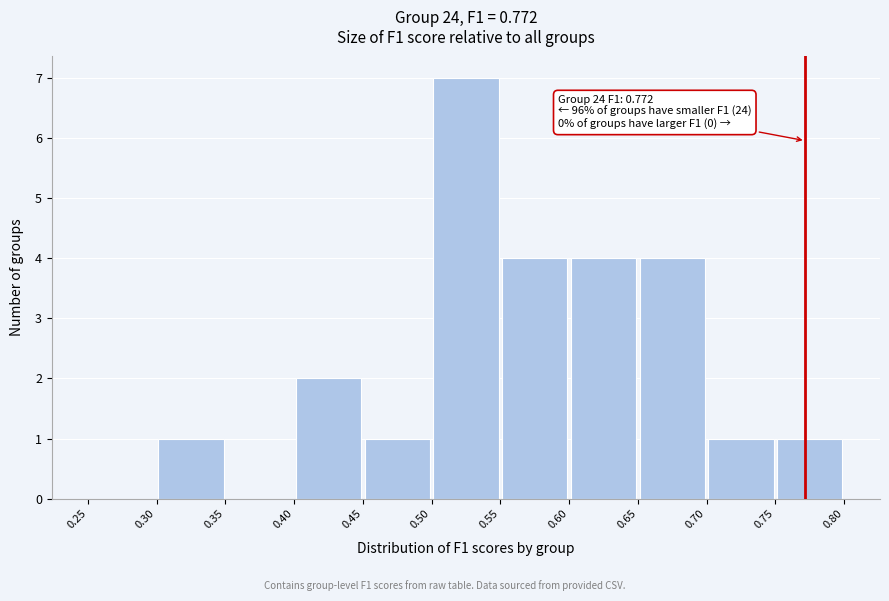

Which range on the x-axis has the tallest bar?

0.50 to 0.55